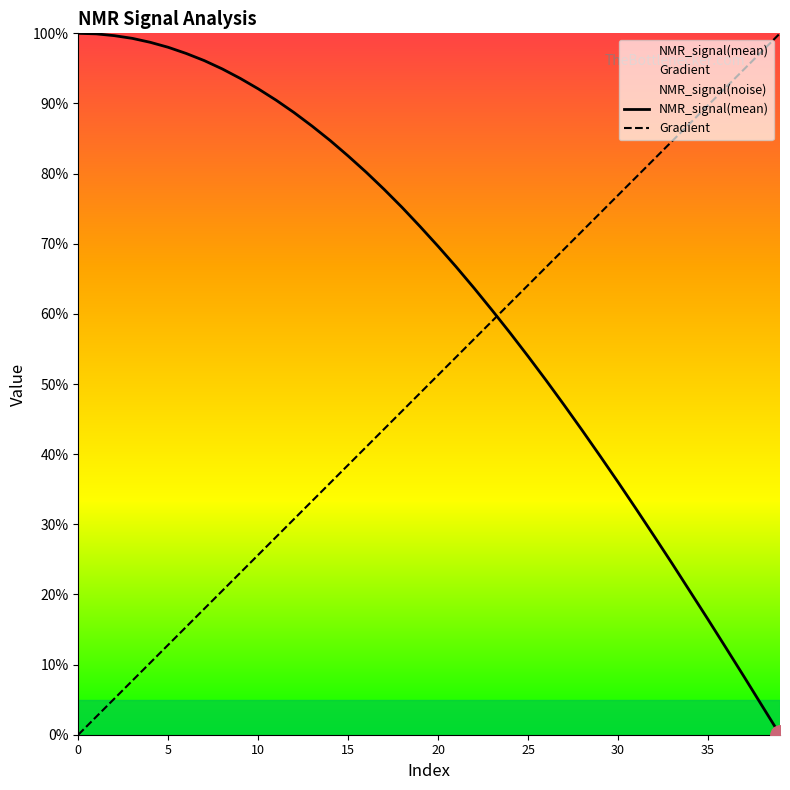

What is the average value of the Gradient series?

50.0